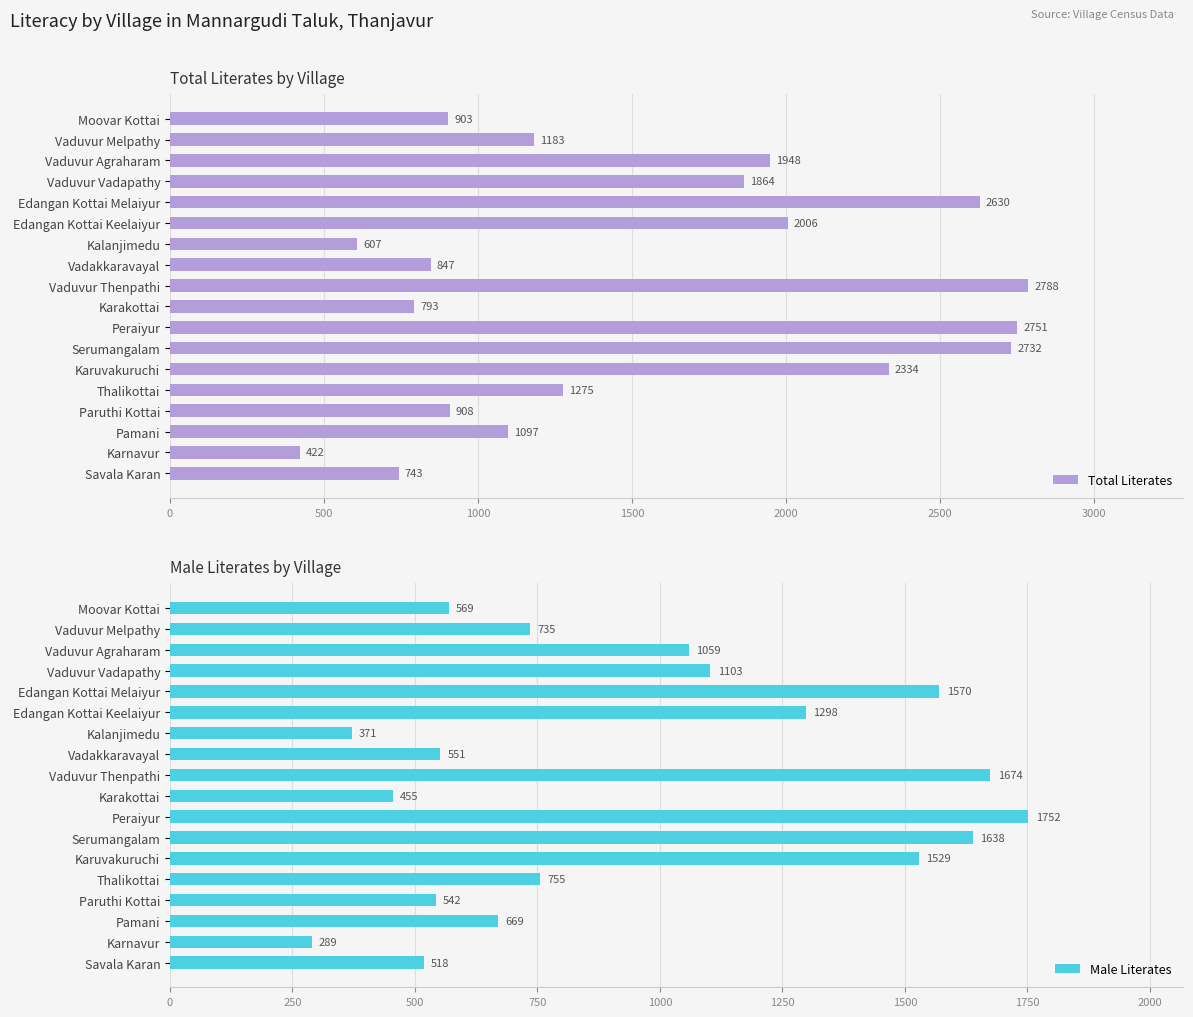

What is the difference between the maximum and second lowest values in the Male Literates series?

1381